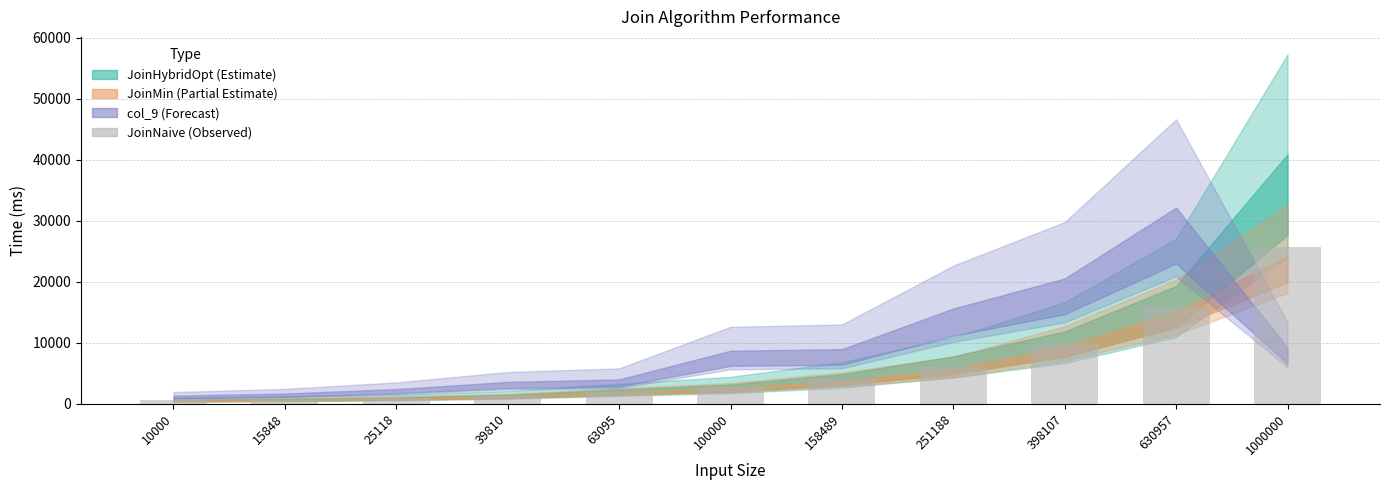

Which label corresponds to the largest value in the chart?

1000000